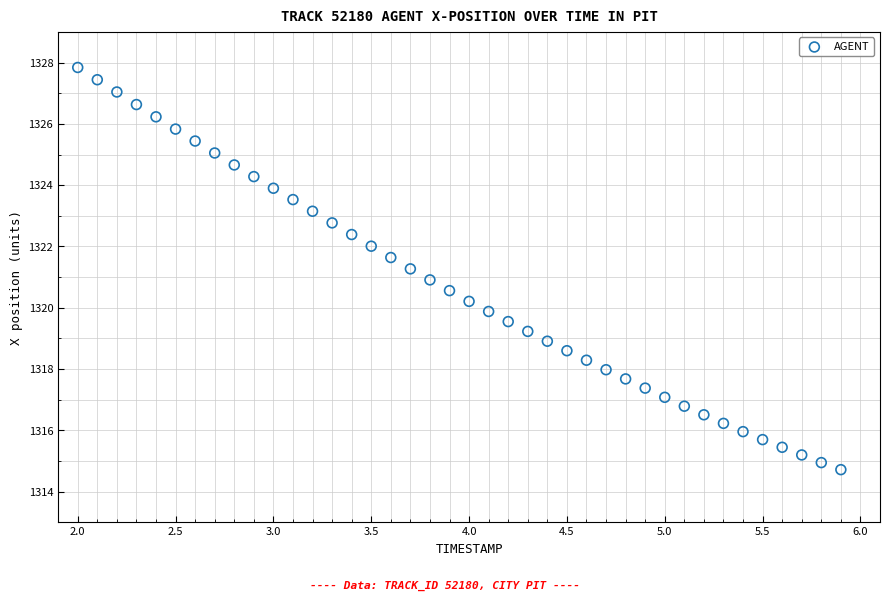

What is the range of Y values (max minus min)?

13.1